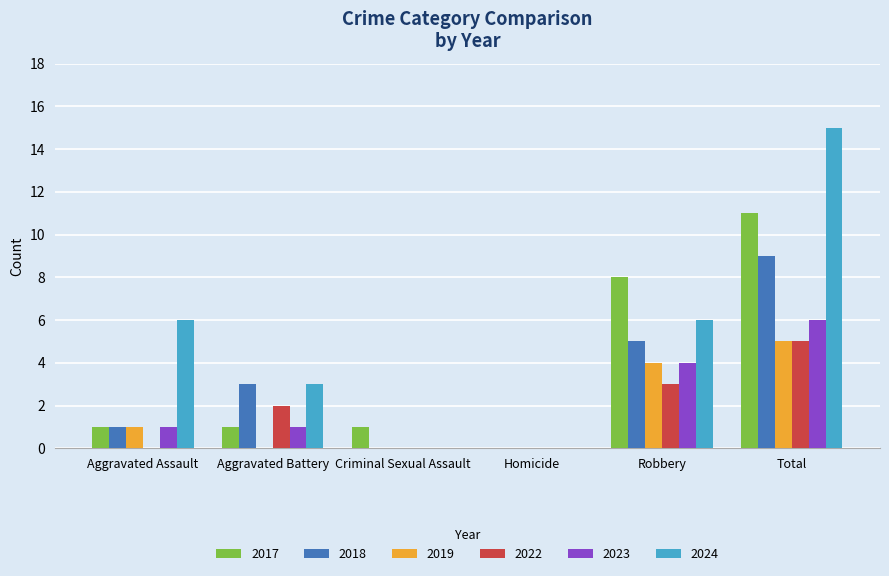

What is the greatest value displayed?

15